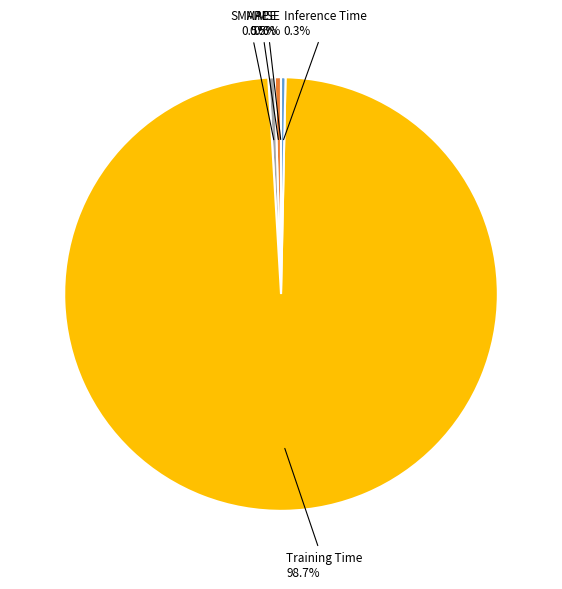

To the nearest percent, what is the difference between the largest and smallest slice percentages?

99%